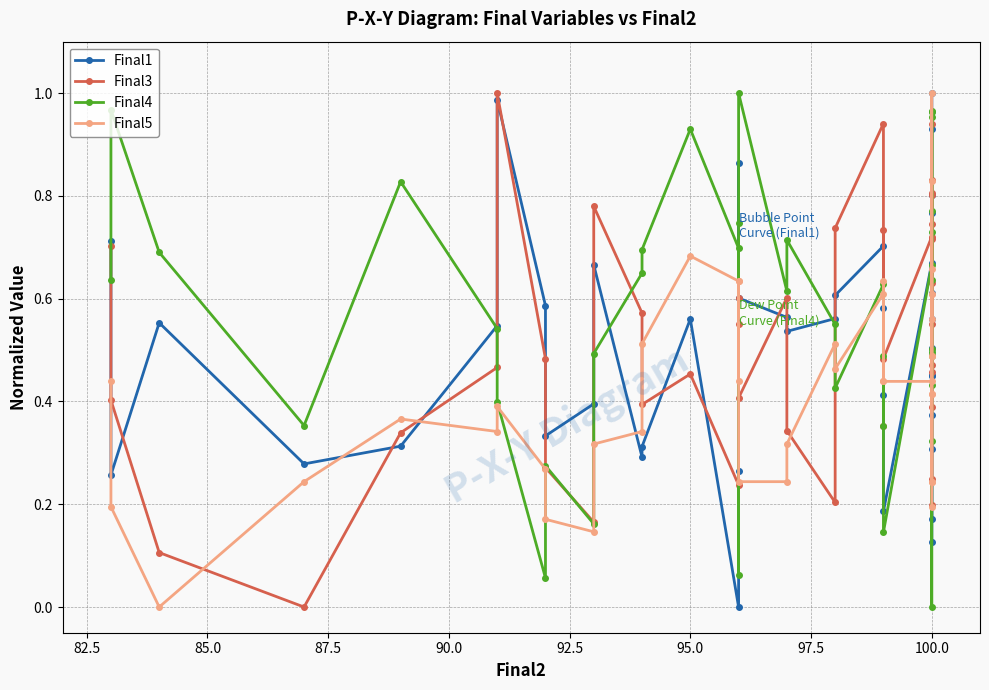

What is the sum of all Final5 values?

17.2